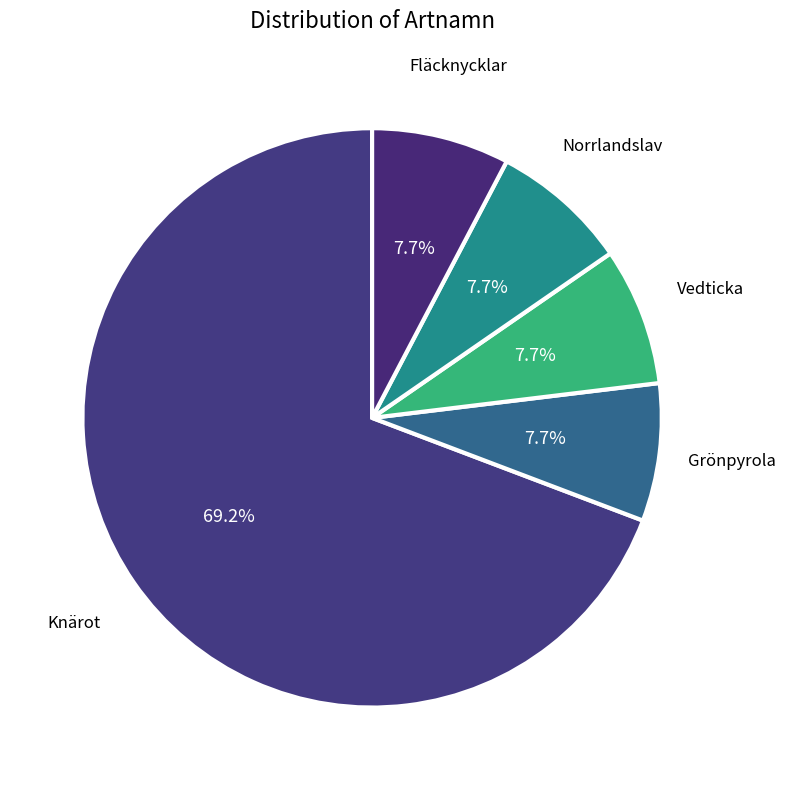

Approximately how many times larger is the value at Norrlandslav compared to Vedticka?

1.0